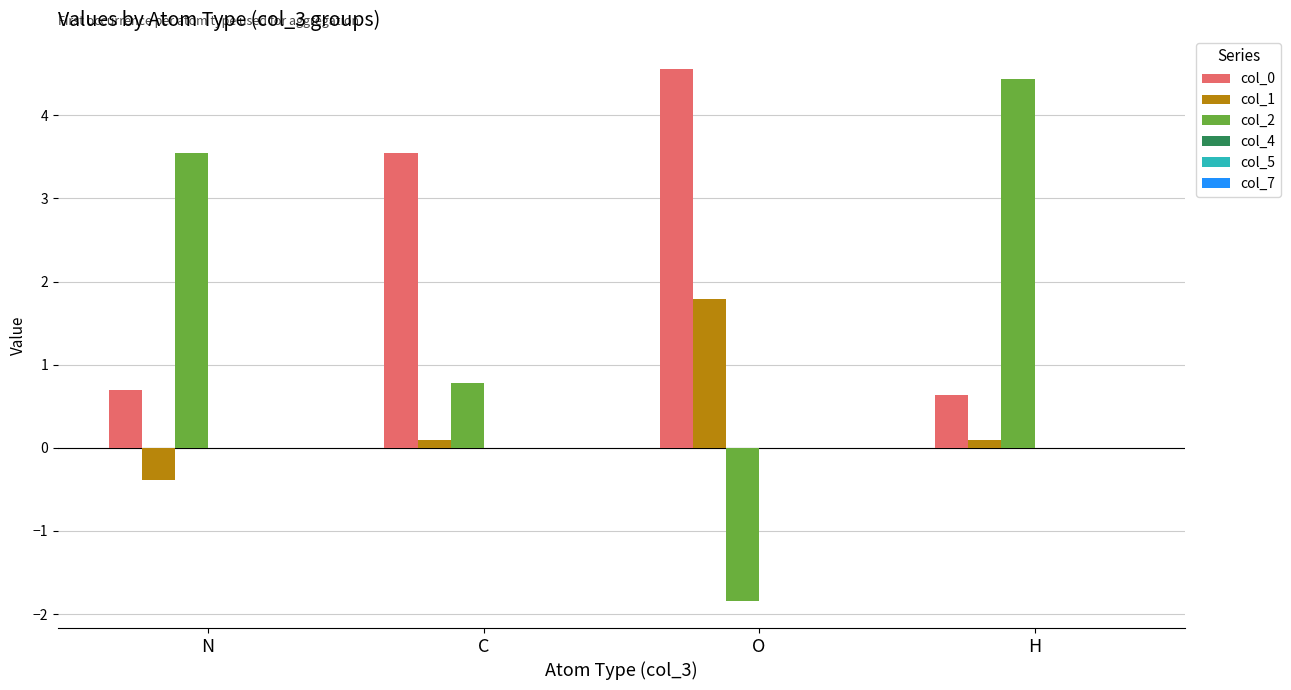

At how many categories does at least one series exceed 3?

4